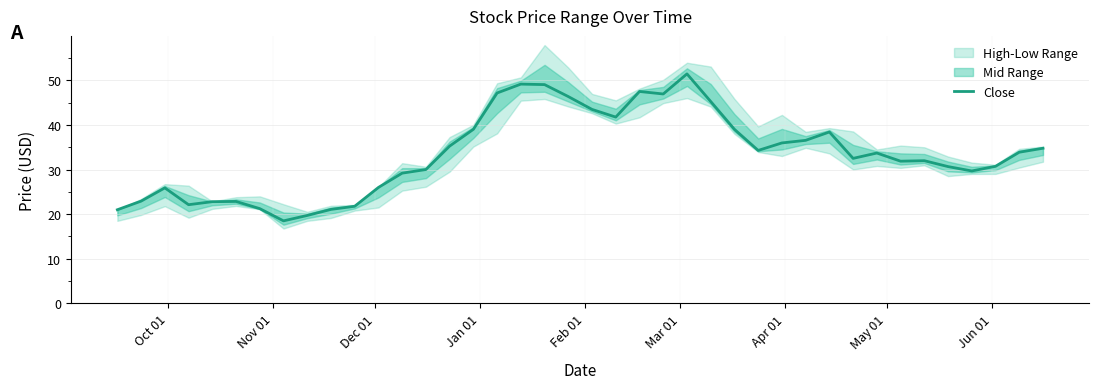

What is the average value?

33.5